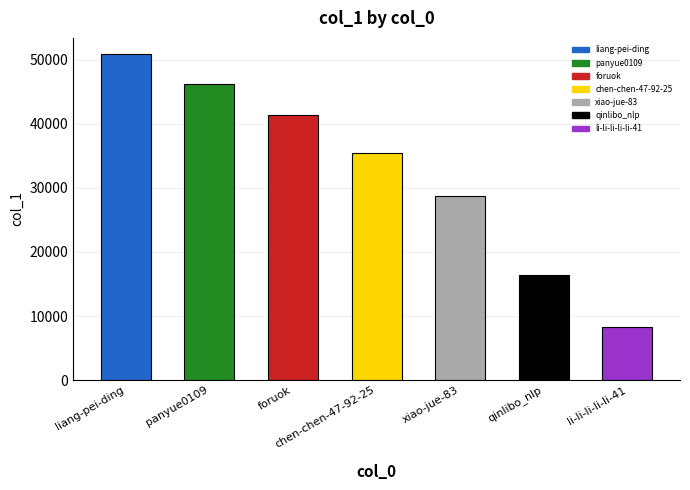

What is the greatest value displayed?

50901